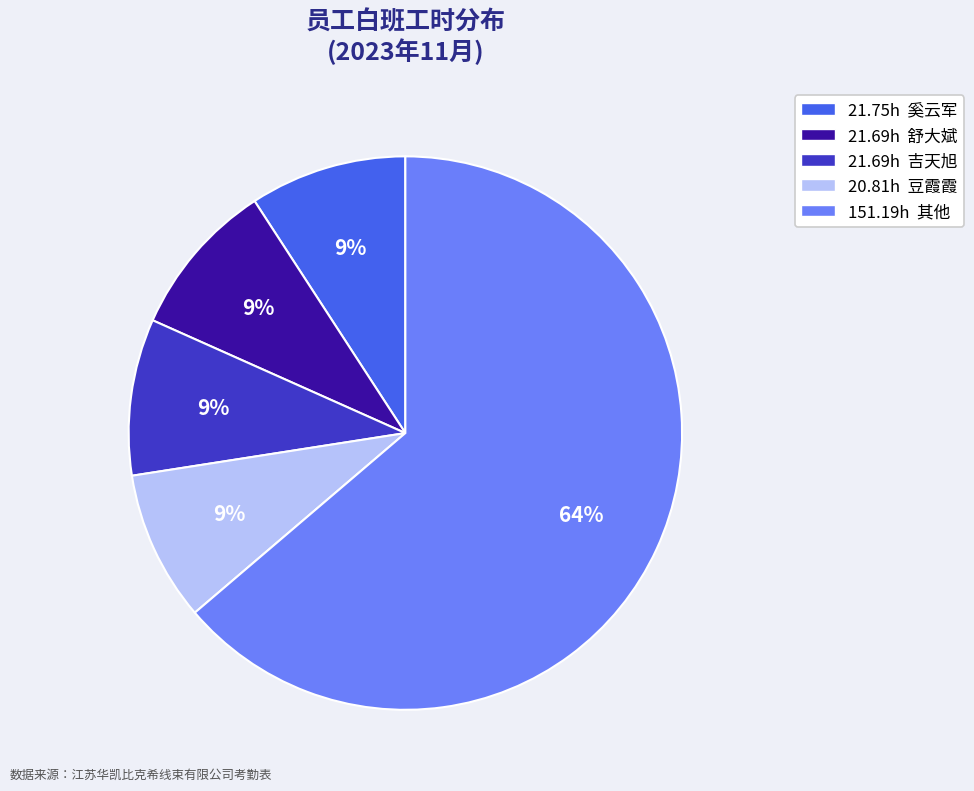

To the nearest percent, what is the average slice percentage?

20%